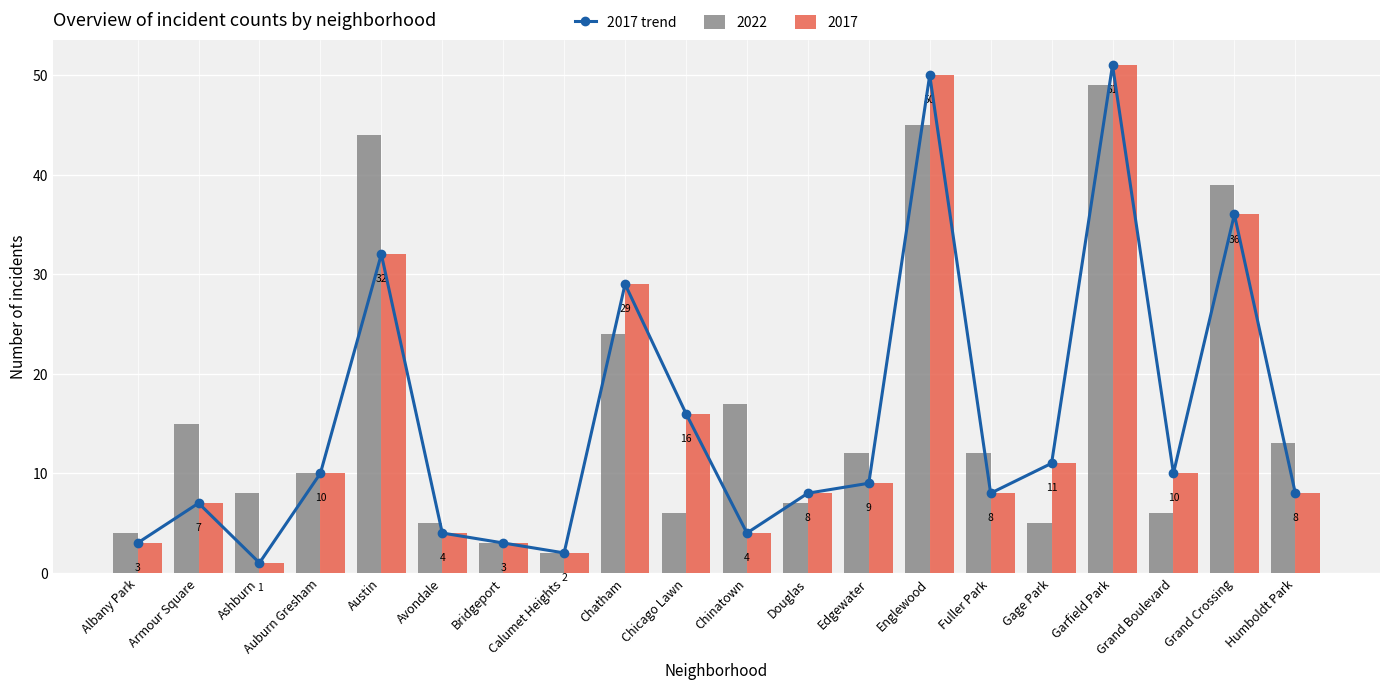

List the labels in order of value, smallest first.

Ashburn, Calumet Heights, Albany Park, Bridgeport, Avondale, Chinatown, Armour Square, Douglas, Fuller Park, Humboldt Park, Edgewater, Auburn Gresham, Grand Boulevard, Gage Park, Chicago Lawn, Chatham, Austin, Grand Crossing, Englewood, Garfield Park